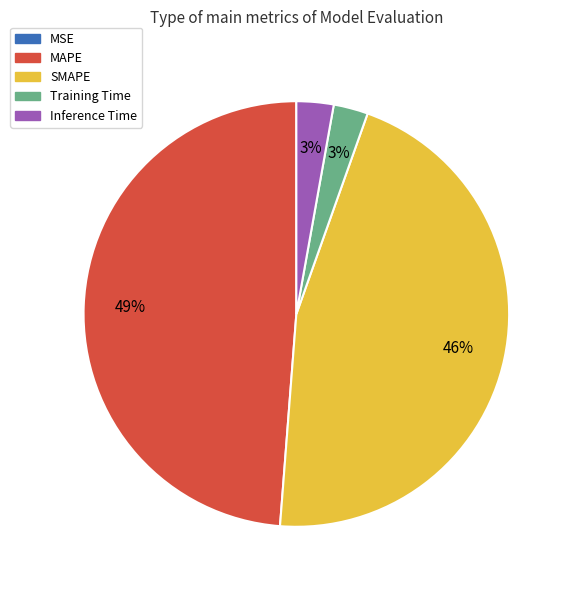

Between MAPE and SMAPE, which is larger?

MAPE